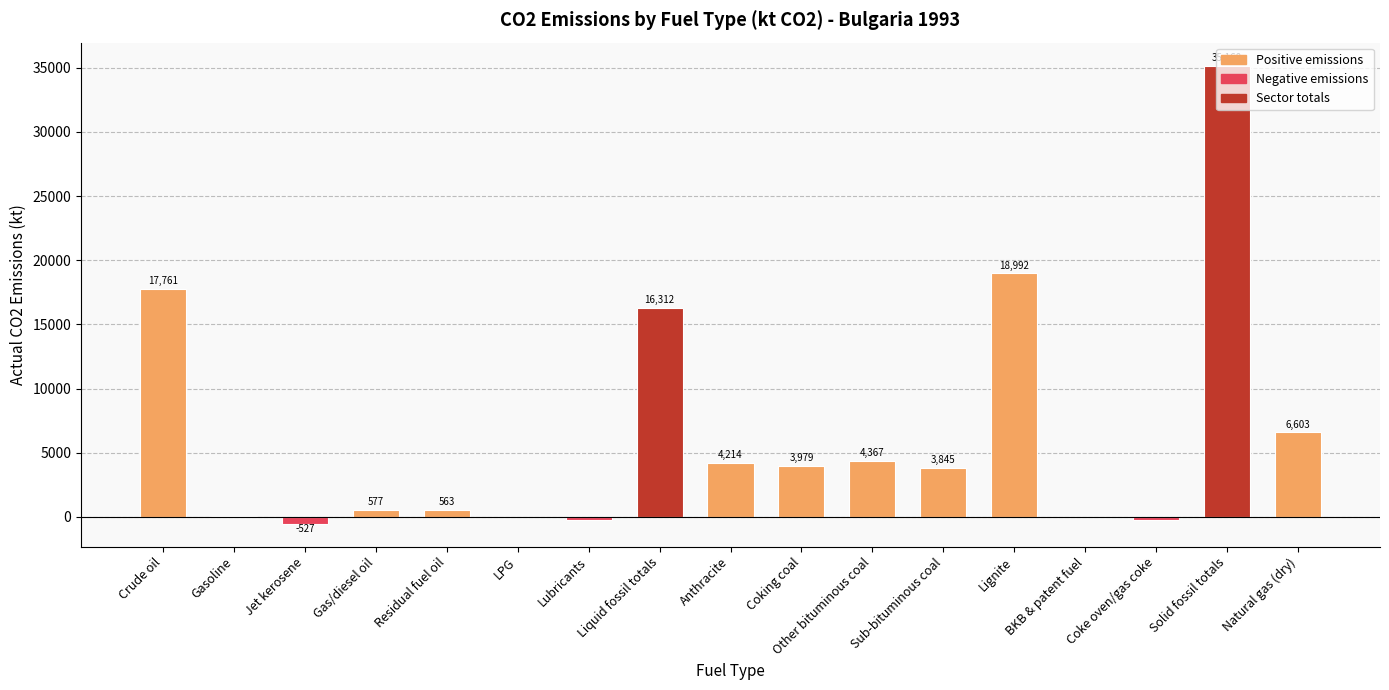

Where does the data first go above 3845?

Crude oil